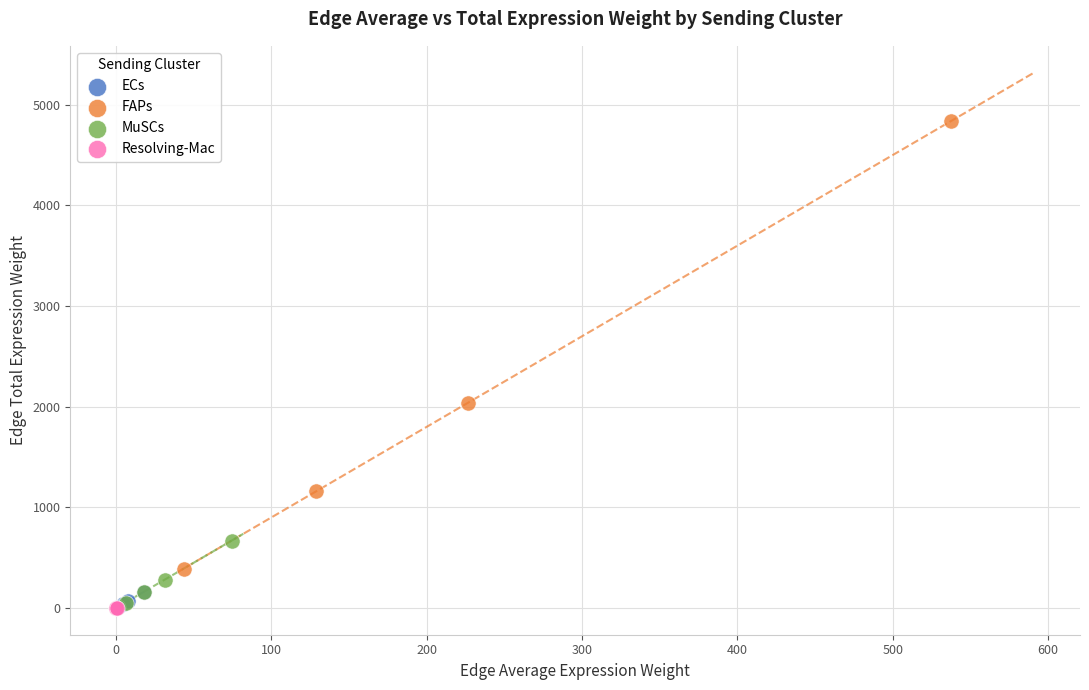

Which series reaches the maximum Y coordinate?

FAPs